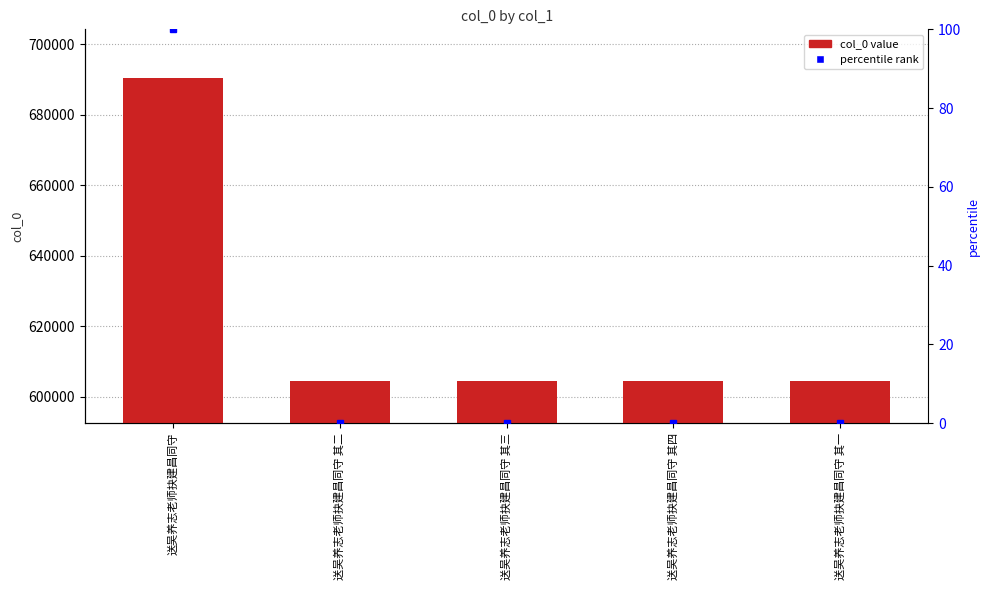

The chart shows a value of 902750 at 送吴养志老师抉建昌同守 其三. True or false?

False